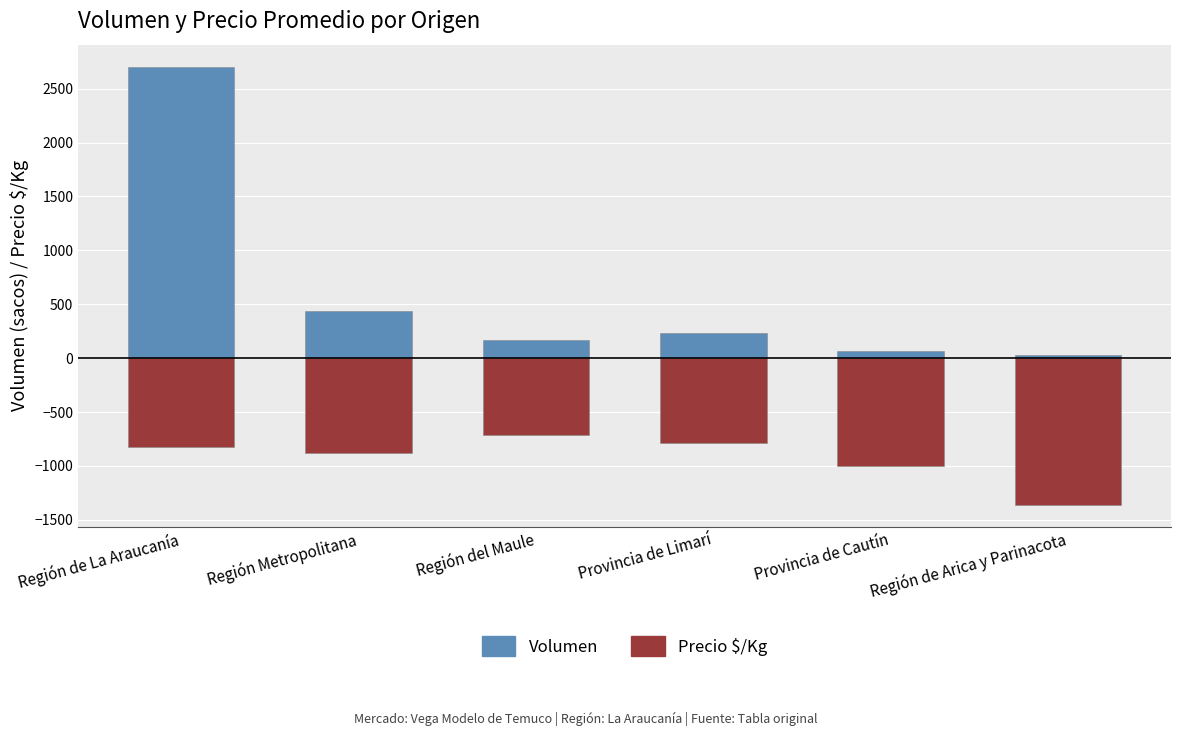

How many bars are there in each group?

2